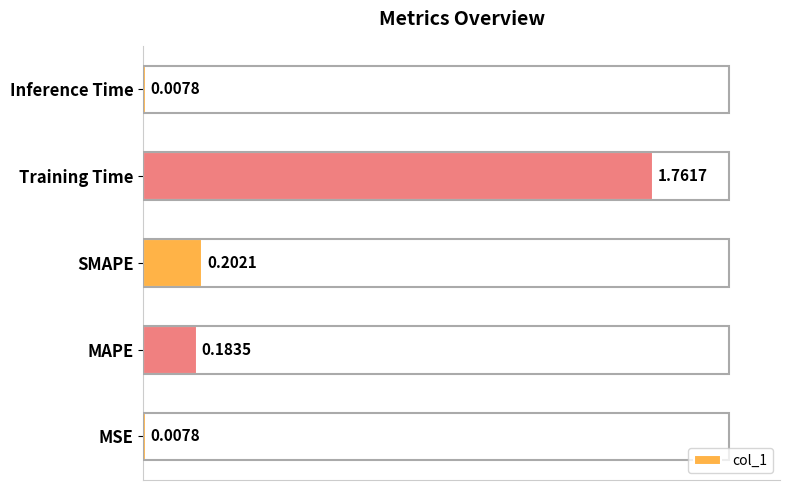

Does the chart contain any negative values?

No